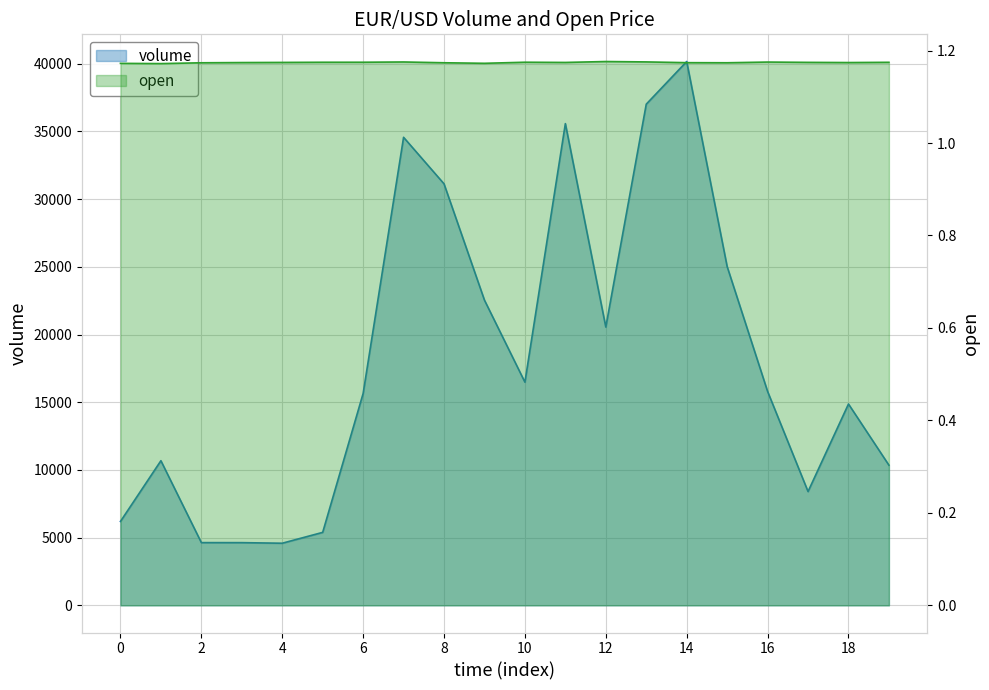

Reading left to right, extract all data points from this chart.

open: 1.2	1.2	1.2	1.2	1.2	1.2	1.2	1.2	1.2	1.2	1.2	1.2	1.2	1.2	1.2	1.2	1.2	1.2	1.2	1.2
volume: 6197.0	10681.0	4632.0	4630.0	4587.0	5389.0	15648.0	34568.0	31131.0	22539.0	16484.0	35579.0	20554.0	37015.0	40165.0	25022.0	15799.0	8404.0	14870.0	10351.0